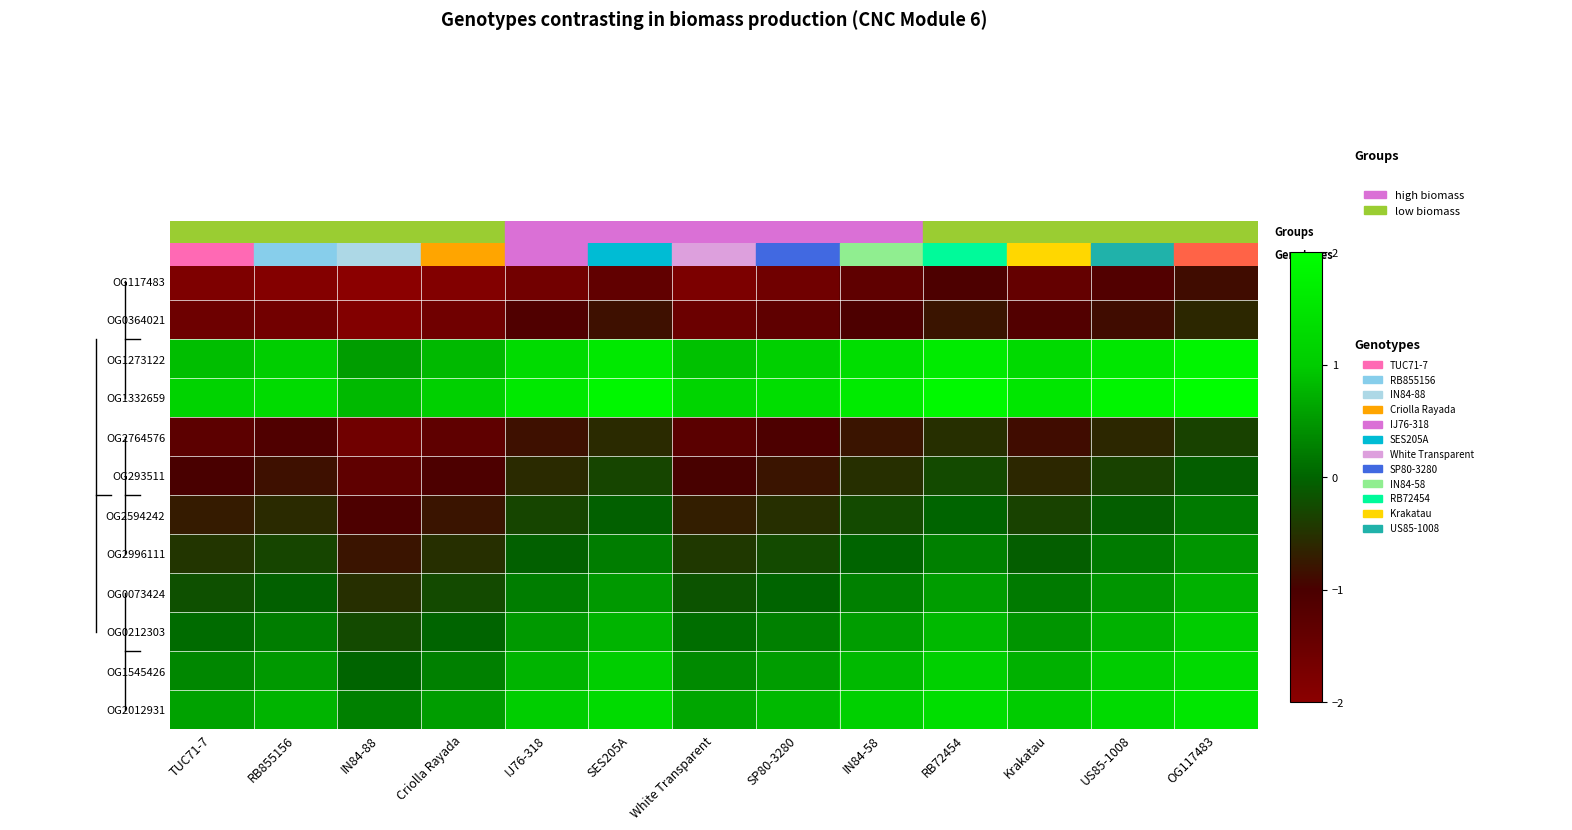

At which category is the sum across all series the highest?

OG117483